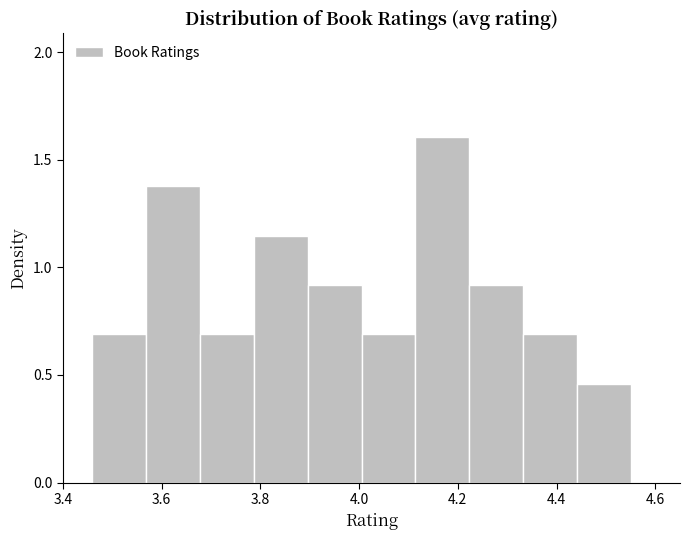

How tall is the bar that spans 4.22 to 4.34 on the x-axis? Neither the bar edges nor the heights are printed on the chart, so give them approximately, as read against the axes.

0.90